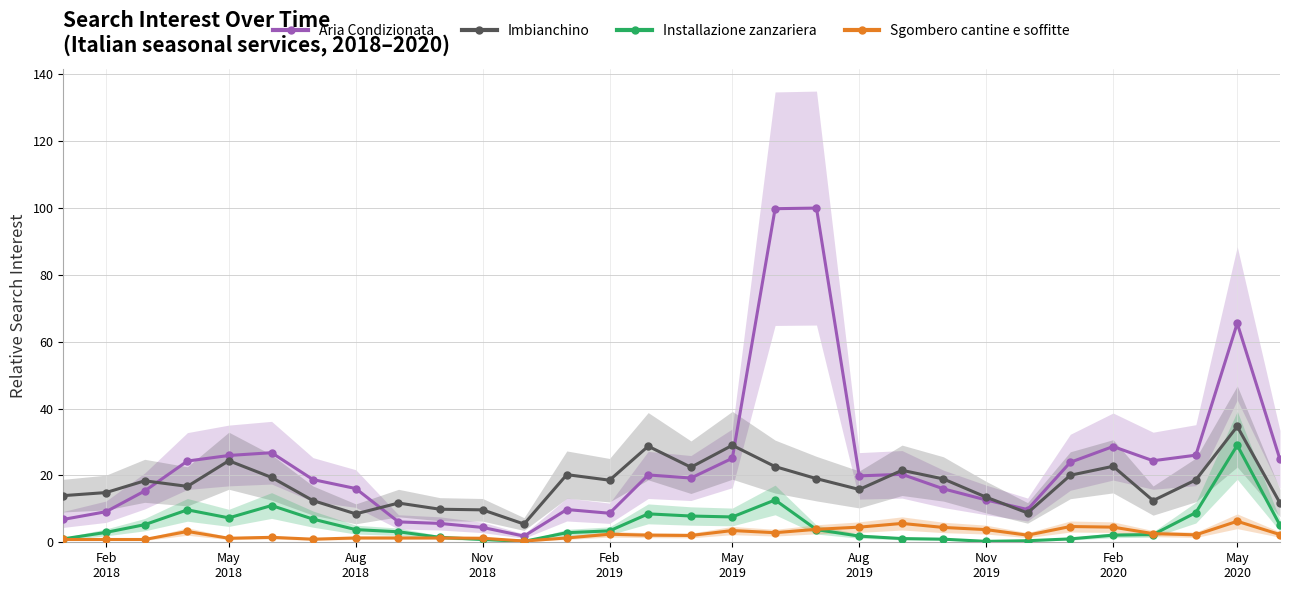

True or false: Installazione zanzariera has more than 1 interior local peaks.

True